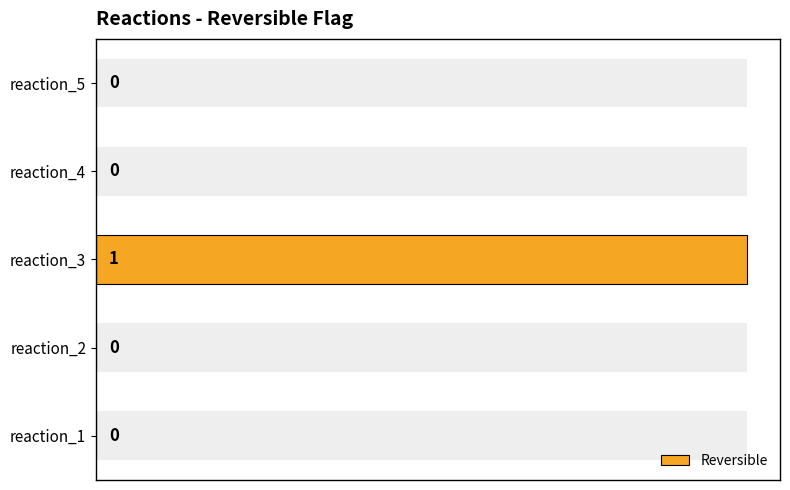

Count the number of data series in this chart.

1